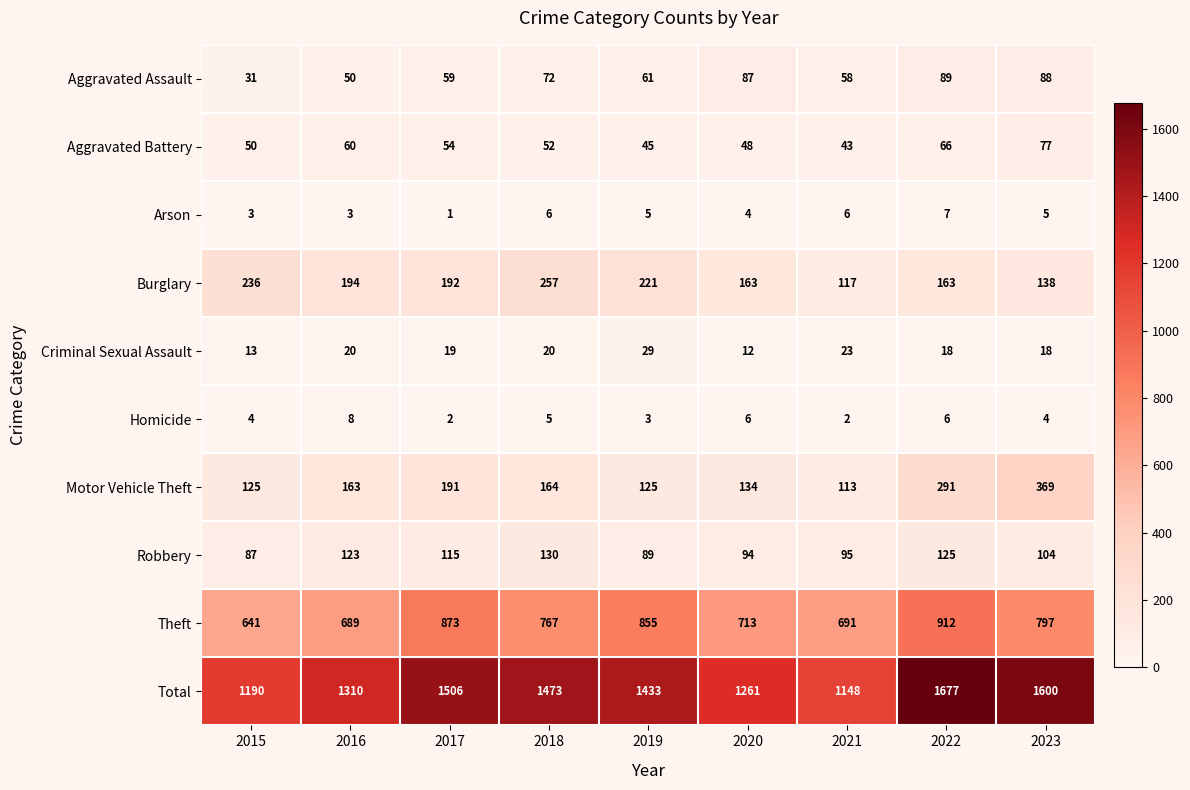

Count the number of data series in this chart.

10